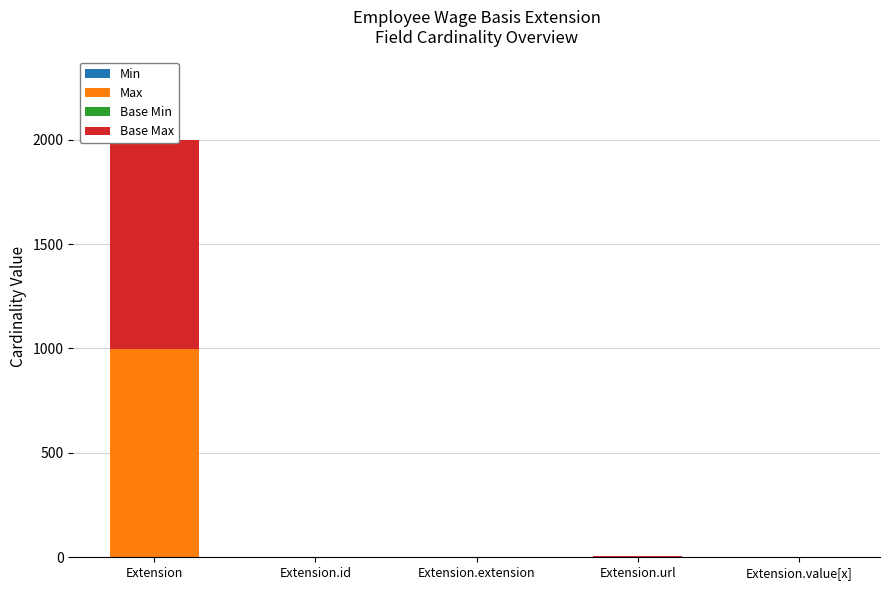

The value of Min at Extension.value[x] is 0. True or false?

False